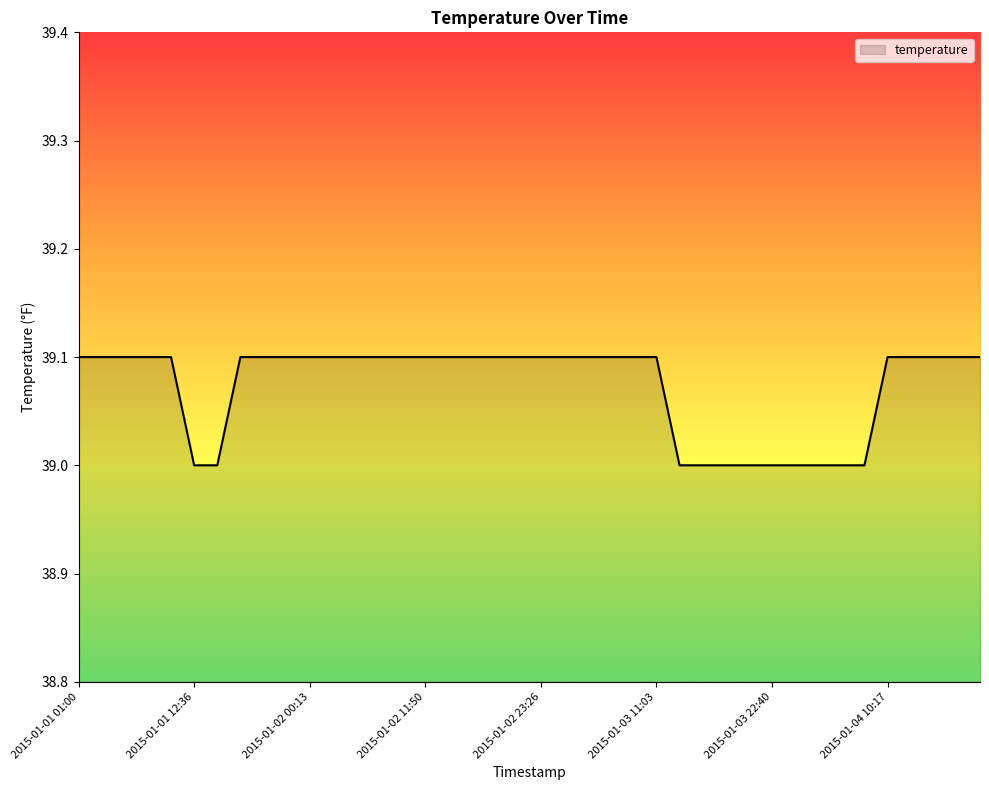

What is the minimum value shown in the chart?

39.0